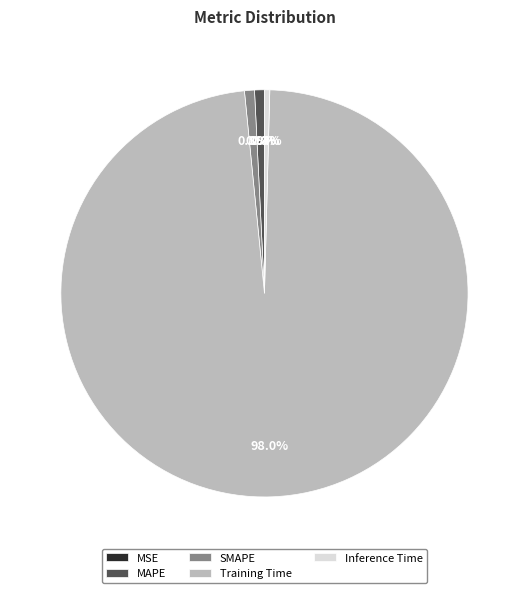

What portion of the pie excludes MAPE?

99.2%